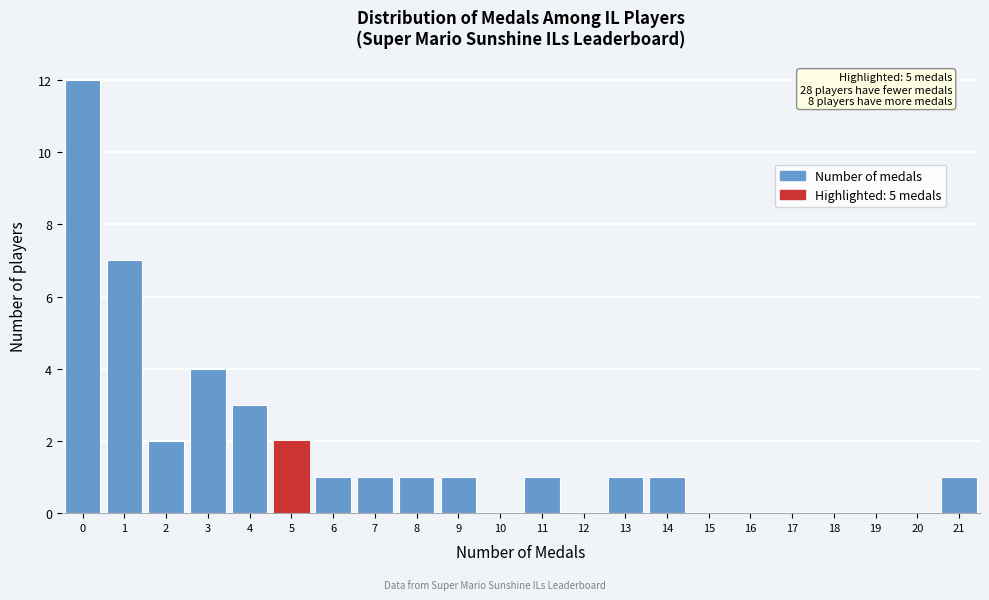

Reading left to right, what are all the values shown in this chart?

0=12	1=7	2=2	3=4	4=3	5=2	6=1	7=1	8=1	9=1	10=0	11=1	12=0	13=1	14=1	15=0	16=0	17=0	18=0	19=0	20=0	21=1